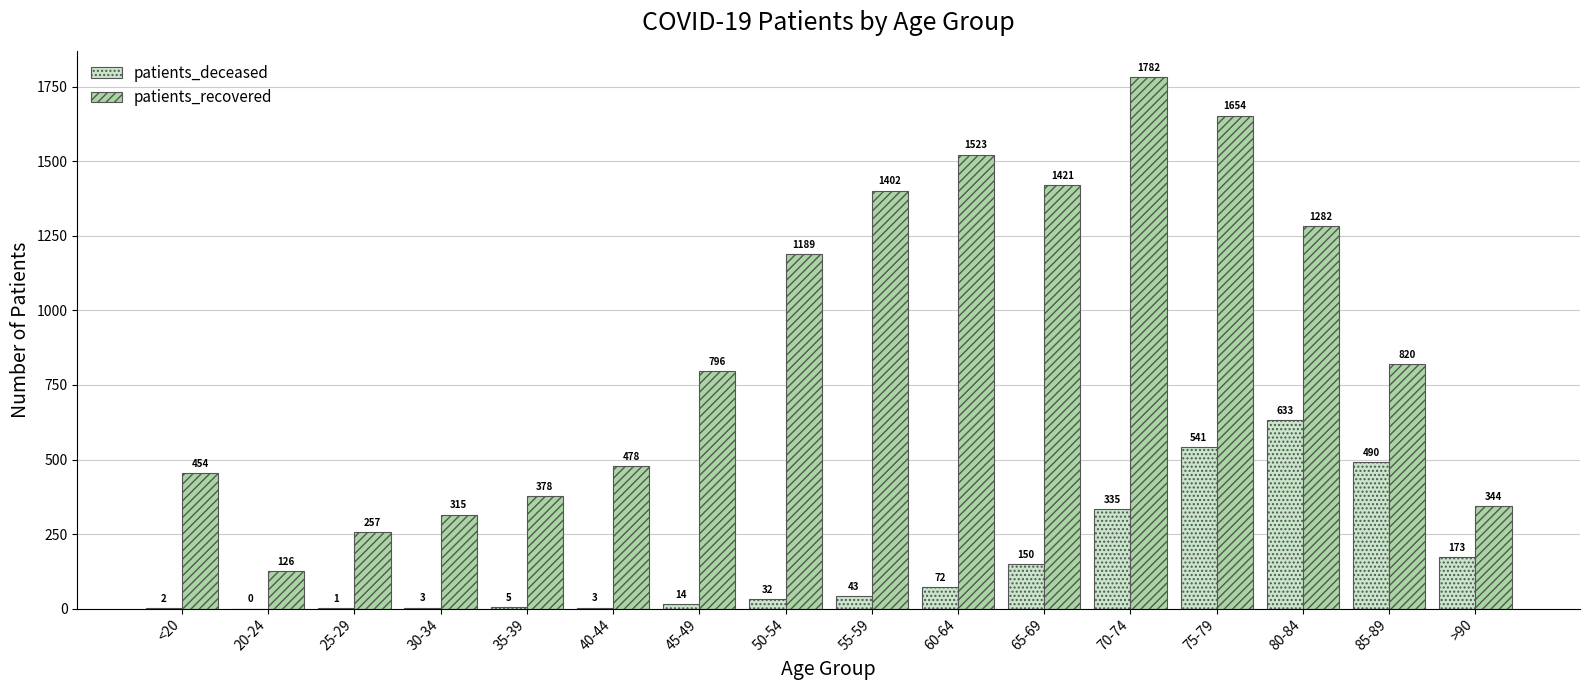

Is it true that patients_deceased equals 2 at <20?

True